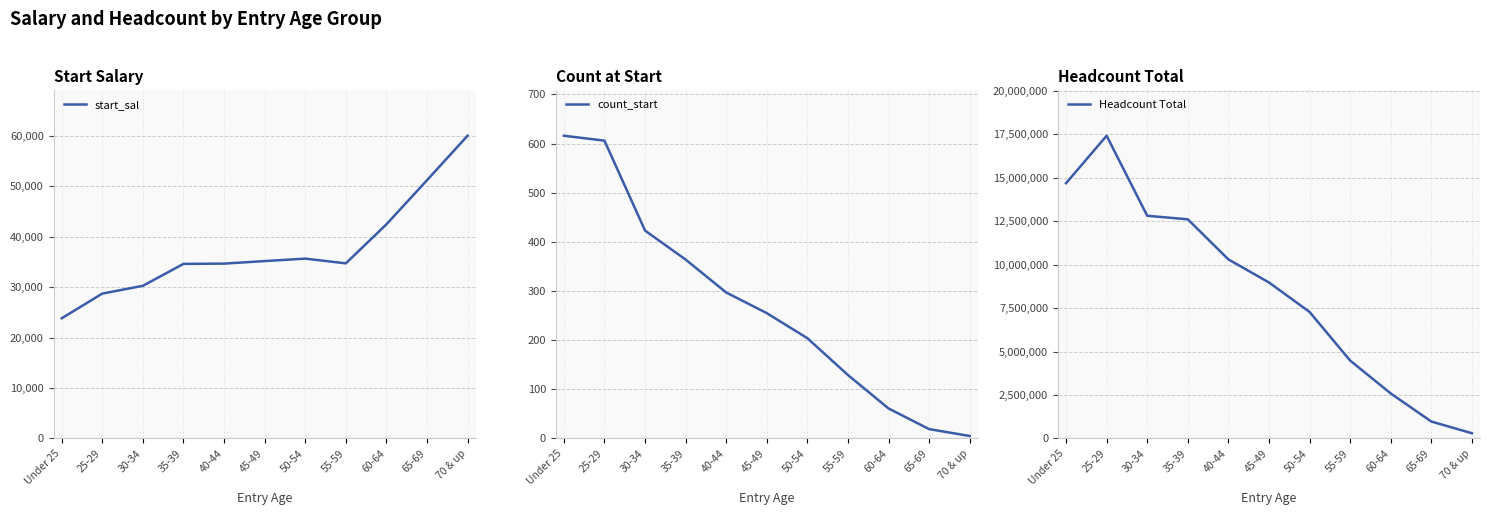

Reading left to right, what are all the values shown in this chart?

start_sal: 23830.2	28727.3	30274.7	34623.2	34673.0	35177.9	35667.7	34724.9	42455.8	51206.7	60035.6
count_start: 616.0	606.0	423.0	364.0	297.0	255.0	204.0	129.0	61.0	19.0	5.0
Headcount Total: 14679424.0	17408765.0	12806196.0	12602853.0	10297876.0	8970361.0	7276207.0	4479512.0	2589802.0	972928.0	300178.0